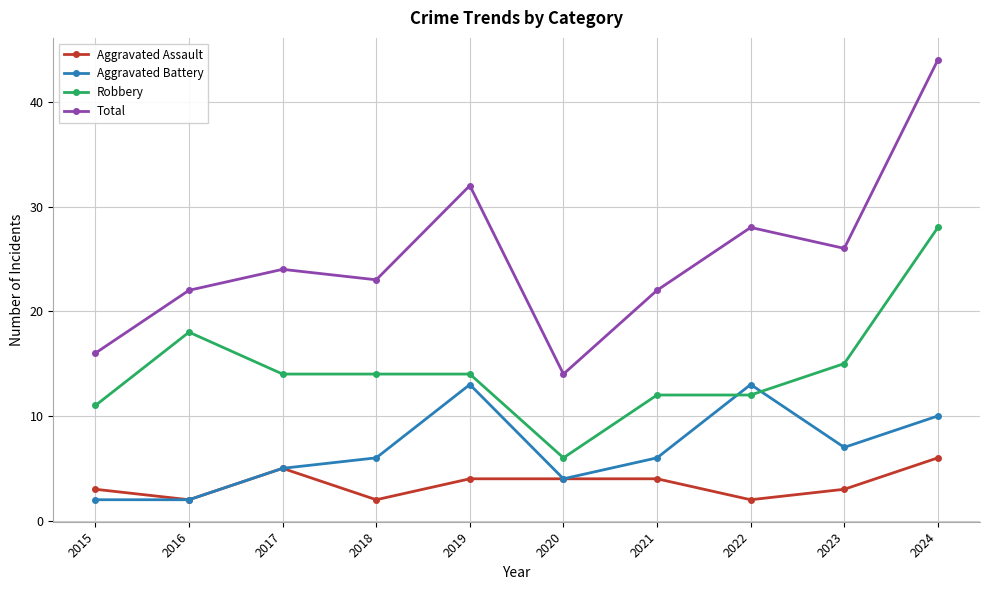

Rank the series at 2024 from lowest to highest value.

Aggravated Assault, Aggravated Battery, Robbery, Total